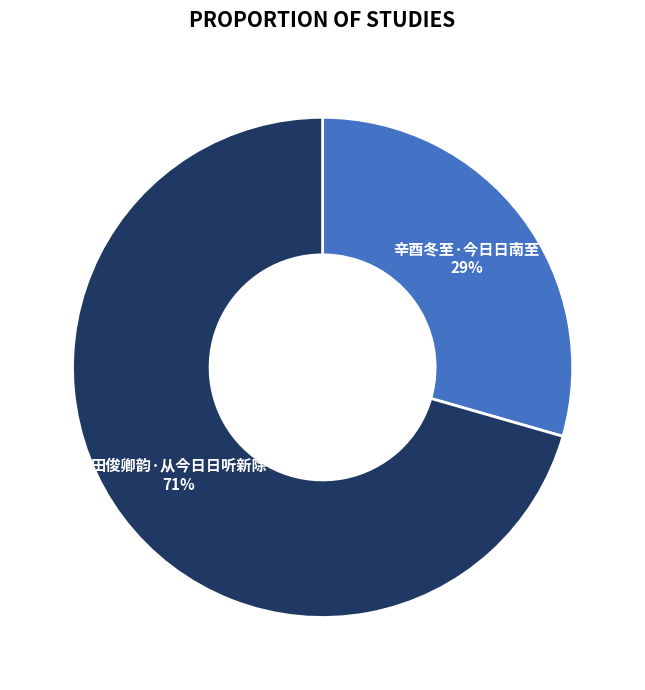

To the nearest percent, what is the average slice percentage?

50%